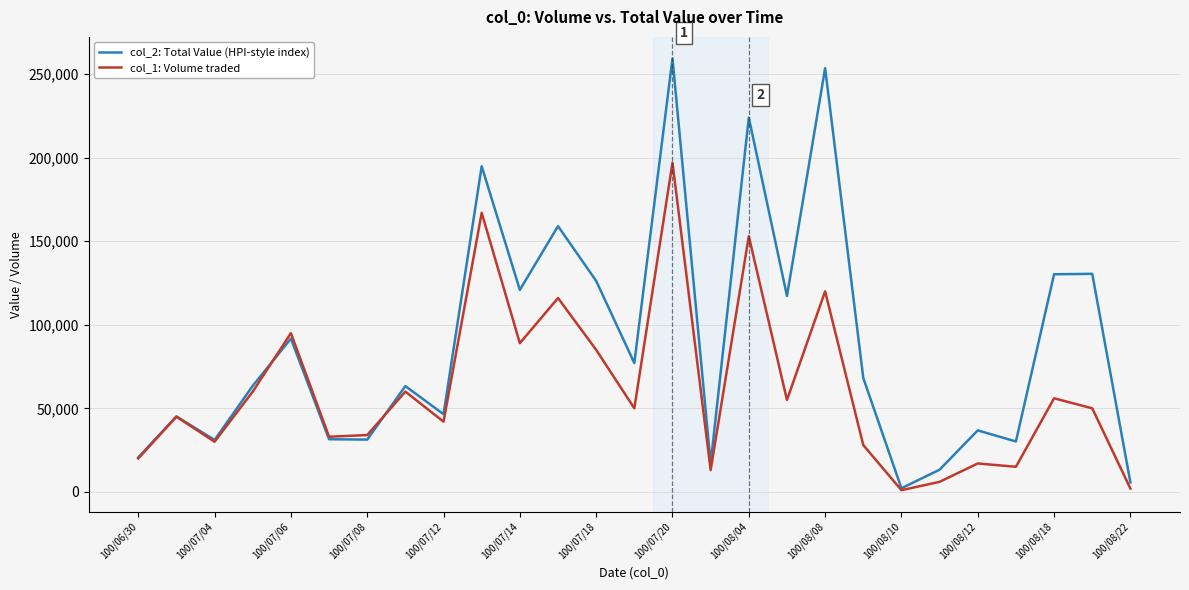

Which series has the largest total across all categories?

col_2: Total Value (HPI-style index)